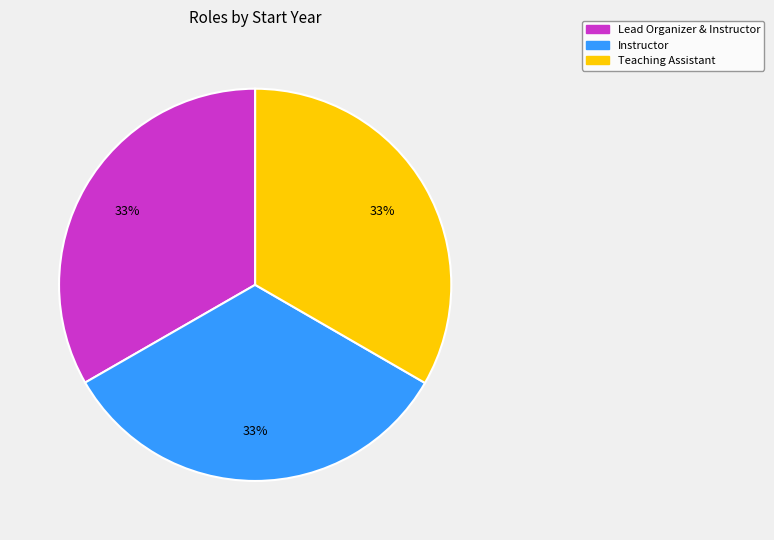

How many segments does this pie chart have?

3